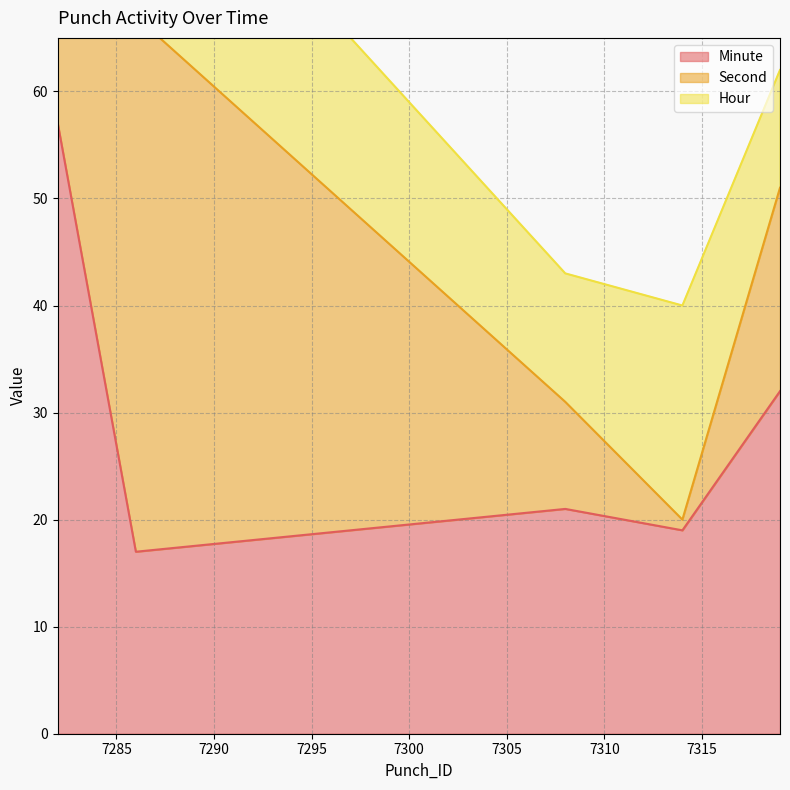

List the labels in order of Second value, largest first.

7286, 7282, 7319, 7308, 7314